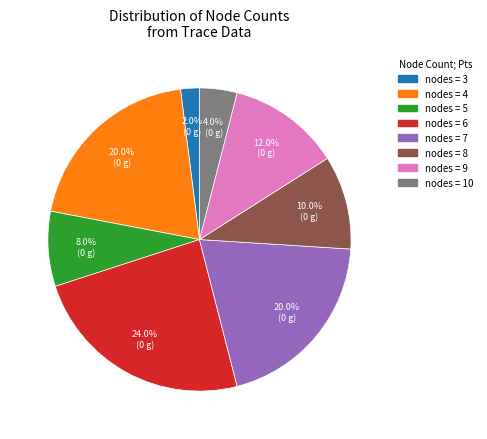

Is there any slice that represents more than half of the pie?

No